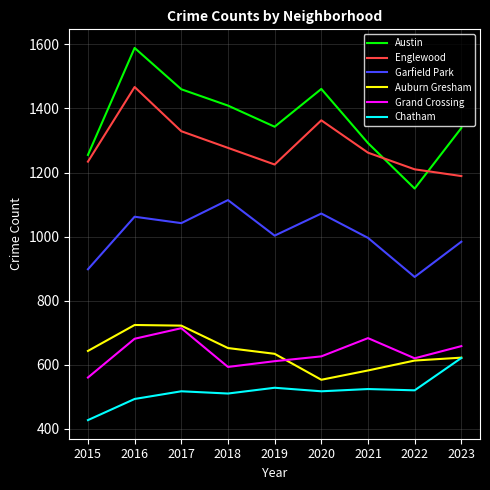

At how many categories does at least one series exceed 1228?

8